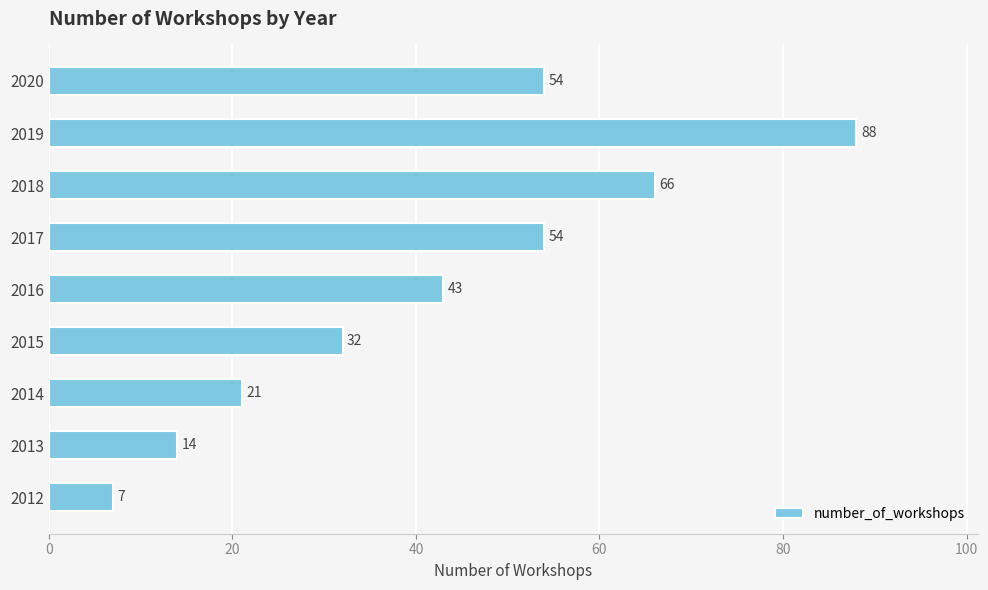

True or false: the data shows 49 at 2015.

False